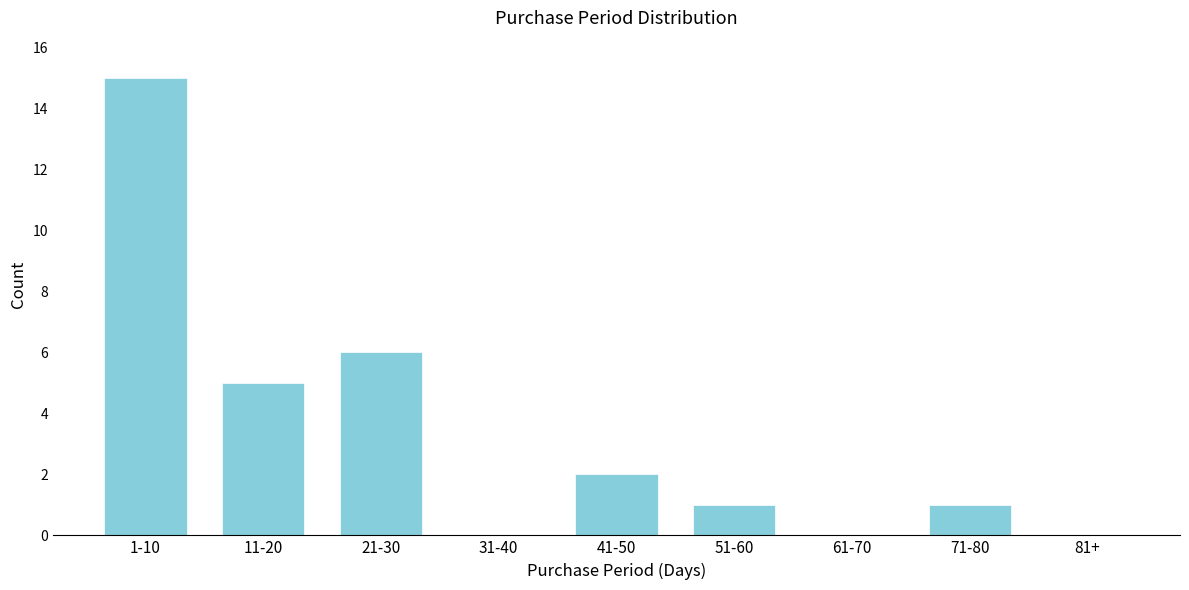

Reading left to right, what are all the values shown in this chart?

1-10=15	11-20=5	21-30=6	31-40=0	41-50=2	51-60=1	61-70=0	71-80=1	81+=0